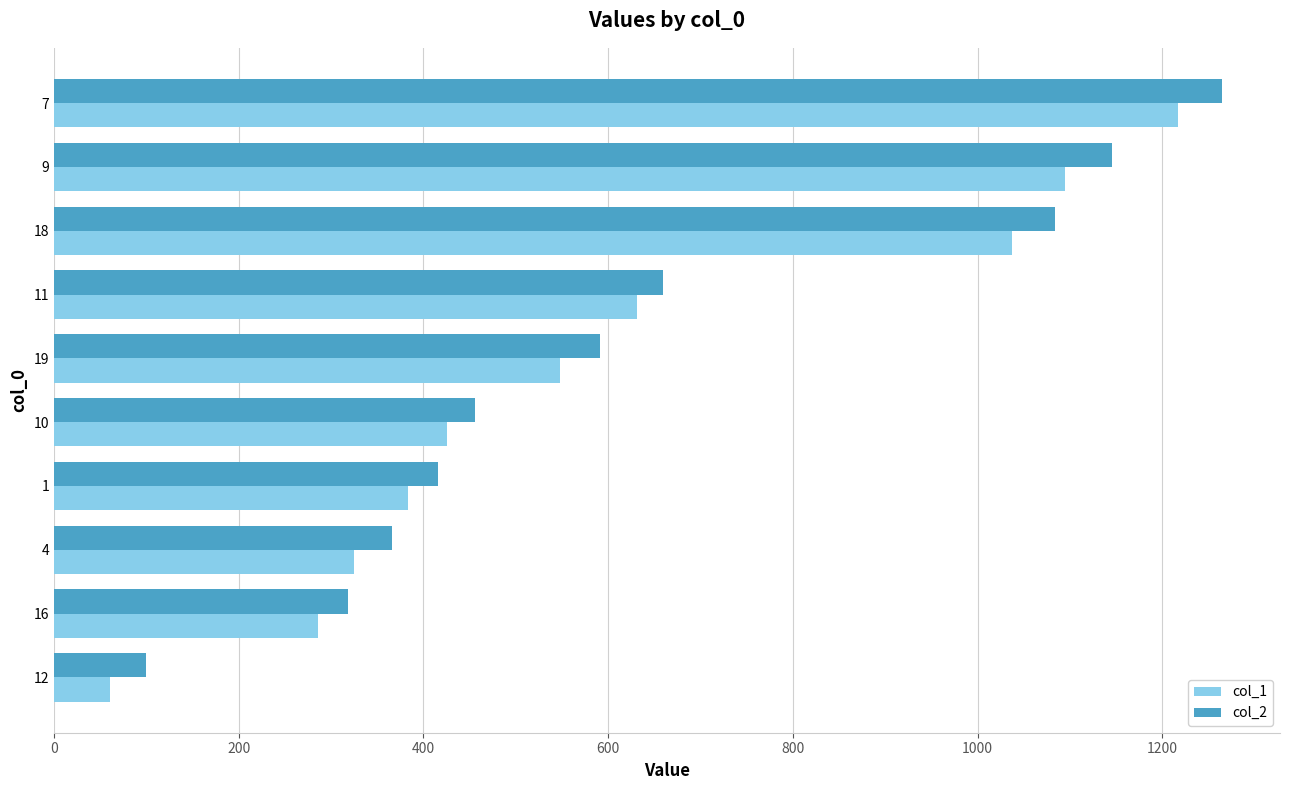

At how many categories does at least one series exceed 820?

3